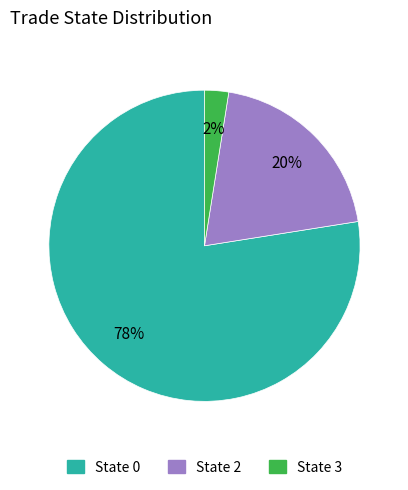

To the nearest percent, what is the average slice percentage?

33%